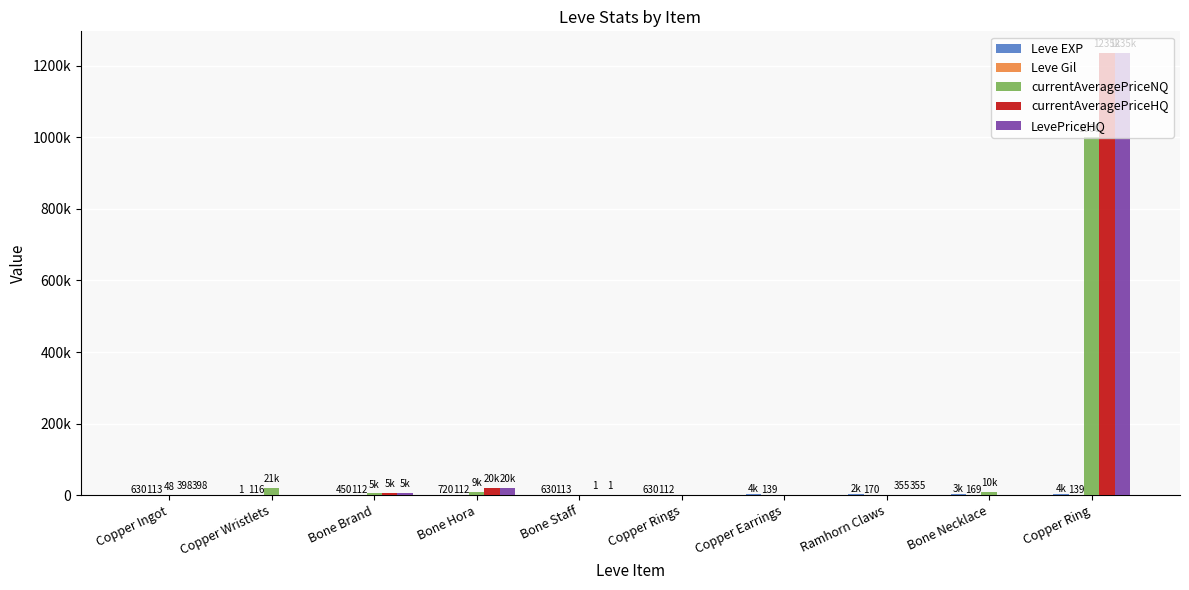

Are the bars grouped side by side (vs. stacked)?

Yes